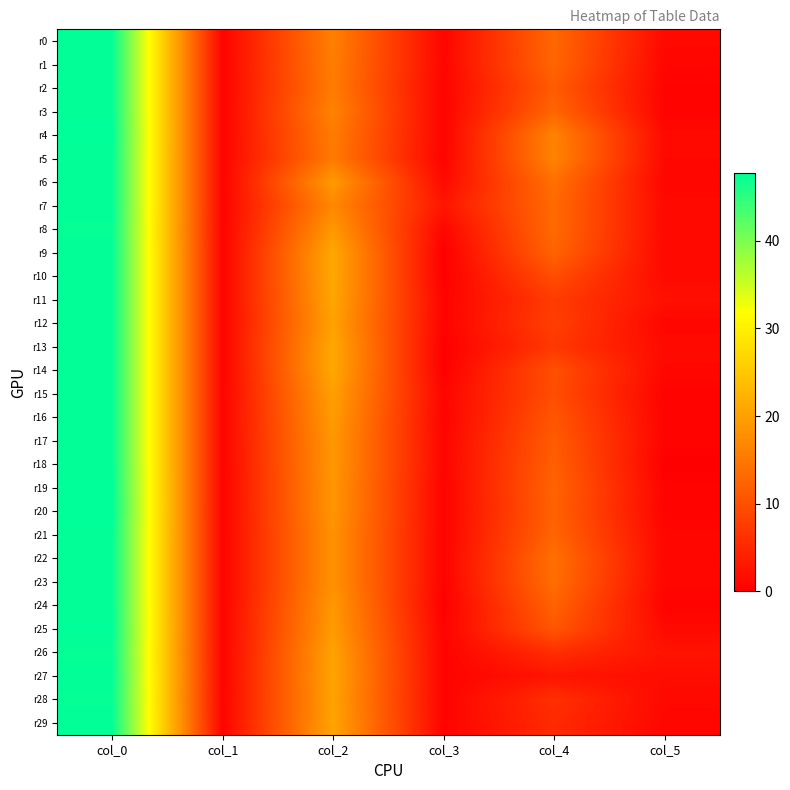

Reading left to right, list all the values displayed in this chart.

r0: col_0=47.5	col_1=0.5	col_2=16.0	col_3=0.7	col_4=13.0	col_5=1.2
r1: col_0=47.5	col_1=0.5	col_2=15.8	col_3=0.8	col_4=12.8	col_5=0.8
r2: col_0=47.5	col_1=0.5	col_2=15.5	col_3=0.5	col_4=11.5	col_5=0.5
r3: col_0=47.5	col_1=0.5	col_2=16.3	col_3=0.5	col_4=12.7	col_5=0.5
r4: col_0=47.7	col_1=0.5	col_2=15.5	col_3=0.5	col_4=16.3	col_5=1.2
r5: col_0=47.5	col_1=0.5	col_2=15.2	col_3=0.4	col_4=16.5	col_5=1.1
r6: col_0=47.5	col_1=0.5	col_2=19.2	col_3=1.3	col_4=14.0	col_5=0.8
r7: col_0=47.5	col_1=0.5	col_2=17.0	col_3=2.7	col_4=13.2	col_5=1.3
r8: col_0=47.3	col_1=0.5	col_2=19.0	col_3=0.8	col_4=13.2	col_5=1.3
r9: col_0=47.5	col_1=0.5	col_2=21.0	col_3=0.0	col_4=12.5	col_5=1.1
r10: col_0=47.5	col_1=0.5	col_2=21.0	col_3=0.0	col_4=9.8	col_5=1.3
r11: col_0=47.5	col_1=0.5	col_2=20.8	col_3=0.4	col_4=7.5	col_5=2.1
r12: col_0=47.5	col_1=0.5	col_2=20.2	col_3=0.4	col_4=8.0	col_5=0.8
r13: col_0=47.5	col_1=0.5	col_2=21.0	col_3=0.0	col_4=7.0	col_5=1.4
r14: col_0=47.5	col_1=0.5	col_2=21.0	col_3=0.0	col_4=10.0	col_5=1.0
r15: col_0=47.5	col_1=0.5	col_2=20.0	col_3=0.7	col_4=9.8	col_5=0.4
r16: col_0=47.5	col_1=0.5	col_2=19.5	col_3=0.5	col_4=10.8	col_5=0.4
r17: col_0=47.5	col_1=0.5	col_2=19.0	col_3=0.7	col_4=11.5	col_5=0.5
r18: col_0=47.5	col_1=0.5	col_2=19.0	col_3=0.7	col_4=12.0	col_5=0.0
r19: col_0=47.7	col_1=0.5	col_2=18.8	col_3=0.4	col_4=12.5	col_5=0.5
r20: col_0=47.8	col_1=0.4	col_2=18.8	col_3=0.4	col_4=12.2	col_5=0.4
r21: col_0=47.5	col_1=0.5	col_2=18.2	col_3=0.4	col_4=12.8	col_5=0.8
r22: col_0=47.5	col_1=0.5	col_2=18.2	col_3=0.4	col_4=14.0	col_5=1.0
r23: col_0=47.5	col_1=0.5	col_2=18.2	col_3=0.4	col_4=13.8	col_5=0.8
r24: col_0=47.5	col_1=0.5	col_2=19.0	col_3=0.0	col_4=12.3	col_5=0.5
r25: col_0=47.6	col_1=0.5	col_2=19.4	col_3=0.5	col_4=10.8	col_5=1.3
r26: col_0=47.3	col_1=0.5	col_2=20.3	col_3=0.5	col_4=5.8	col_5=2.5
r27: col_0=47.5	col_1=0.5	col_2=20.5	col_3=0.5	col_4=2.7	col_5=1.7
r28: col_0=47.3	col_1=0.5	col_2=20.3	col_3=0.5	col_4=6.0	col_5=1.2
r29: col_0=47.5	col_1=0.5	col_2=20.5	col_3=0.5	col_4=5.3	col_5=0.9